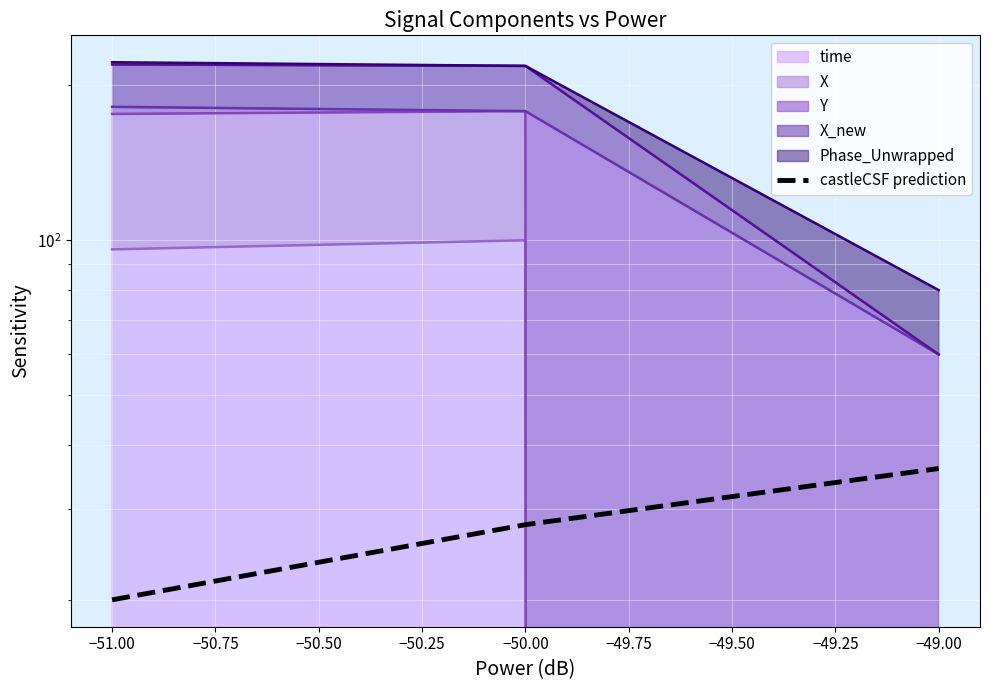

Approximately how many times larger is the value at −51.00 compared to −49.00?

0.6